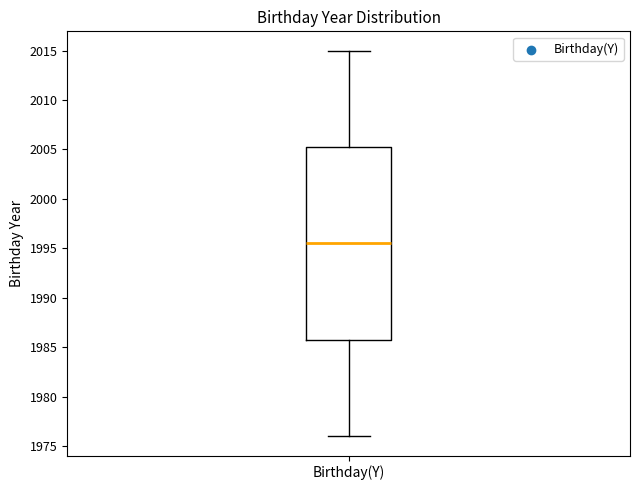

Transcribe this box plot: give where the median line is, the range the box spans, and where the two whiskers end, as read against the y-axis. The values are not printed on the chart, so give them approximately, as read against the axis.

median 1995.5, box 1986.0 to 2005.5, whiskers 1976.0 to 2015.0